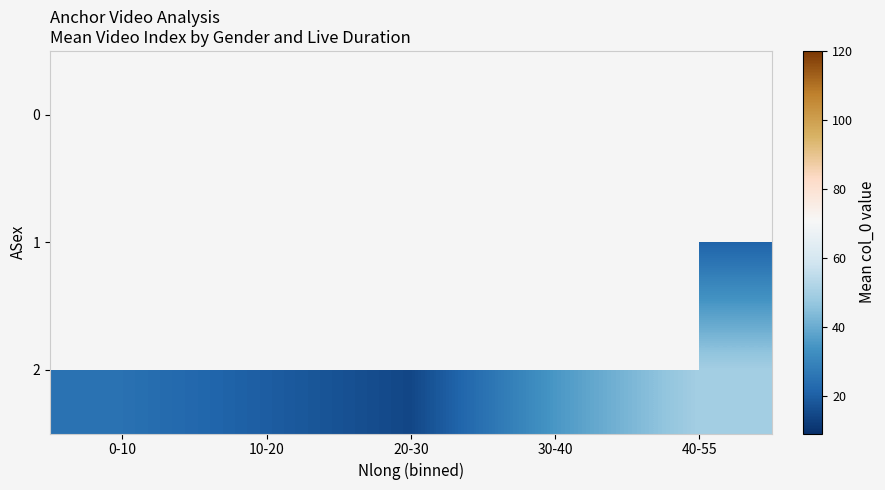

The 2 series shows 48.4 at 30-40. True or false?

False